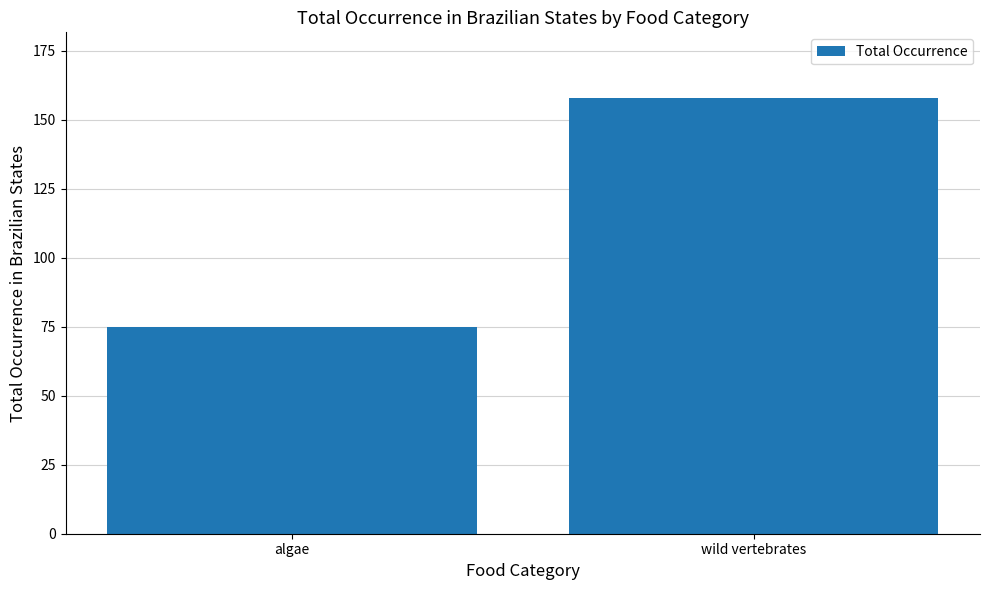

What is the difference between the maximum and minimum values?

83